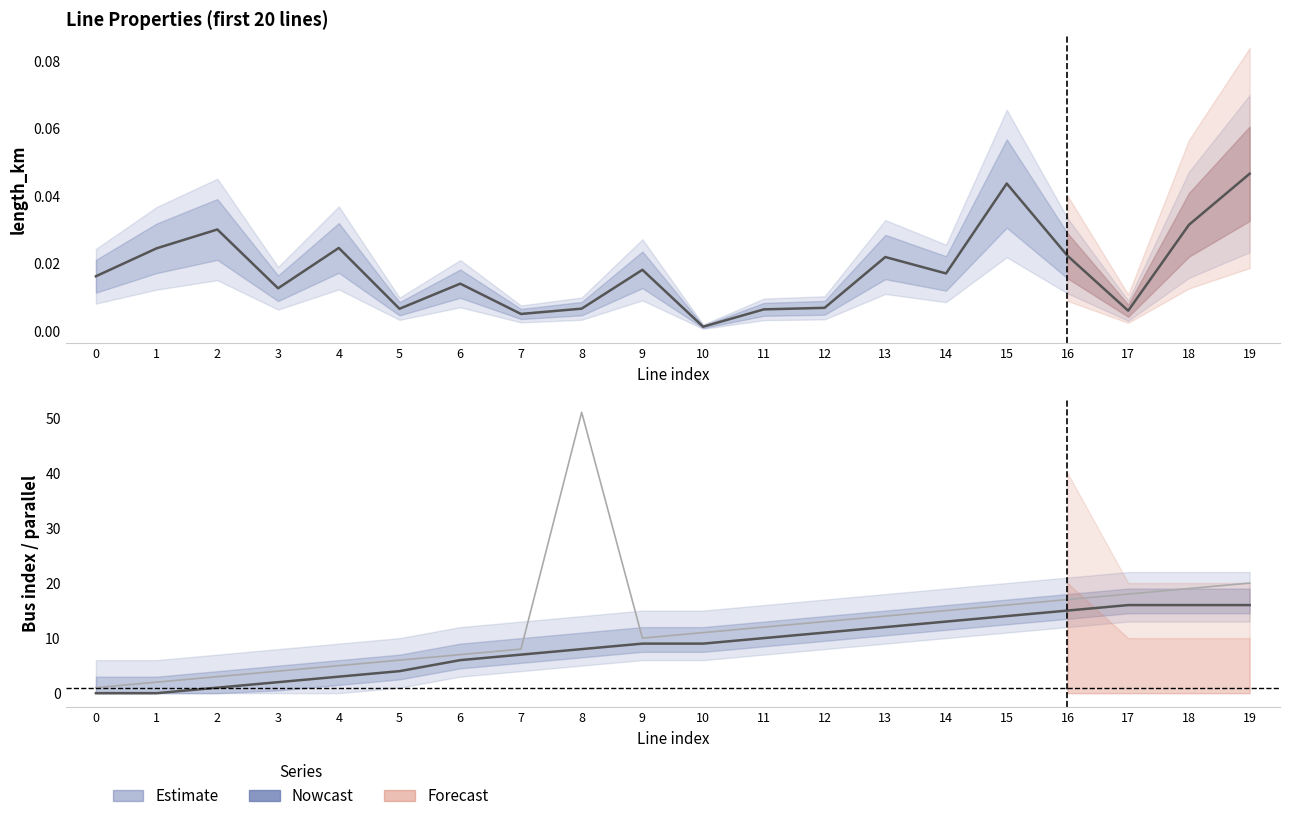

Reading right to left, what are all the values shown in this chart?

length_km: 0.0	0.0	0.0	0.0	0.0	0.0	0.0	0.0	0.0	0.0	0.0	0.0	0.0	0.0	0.0	0.0	0.0	0.0	0.0	0.0
from_bus: 16.0	16.0	16.0	15.0	14.0	13.0	12.0	11.0	10.0	9.0	9.0	8.0	7.0	6.0	4.0	3.0	2.0	1.0	0.0	0.0
to_bus: 20.0	19.0	18.0	17.0	16.0	15.0	14.0	13.0	12.0	11.0	10.0	51.0	8.0	7.0	6.0	5.0	4.0	3.0	2.0	1.0